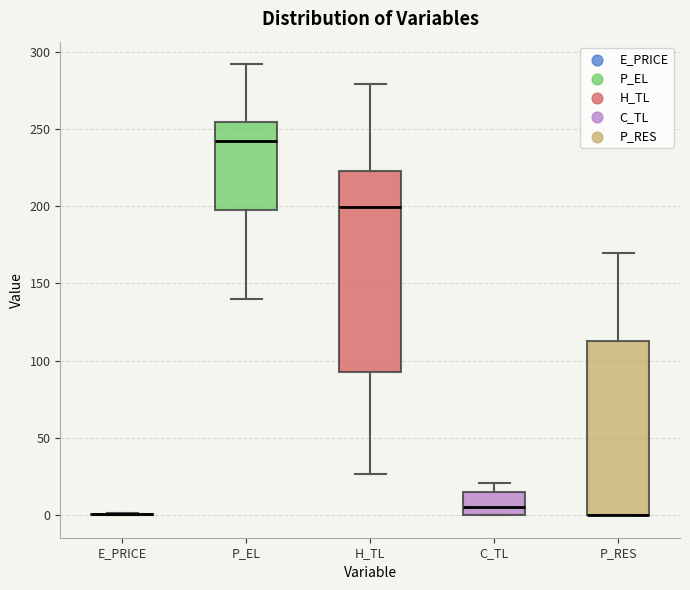

Comparing the boxes themselves (not the whiskers), which one is the tallest?

H_TL